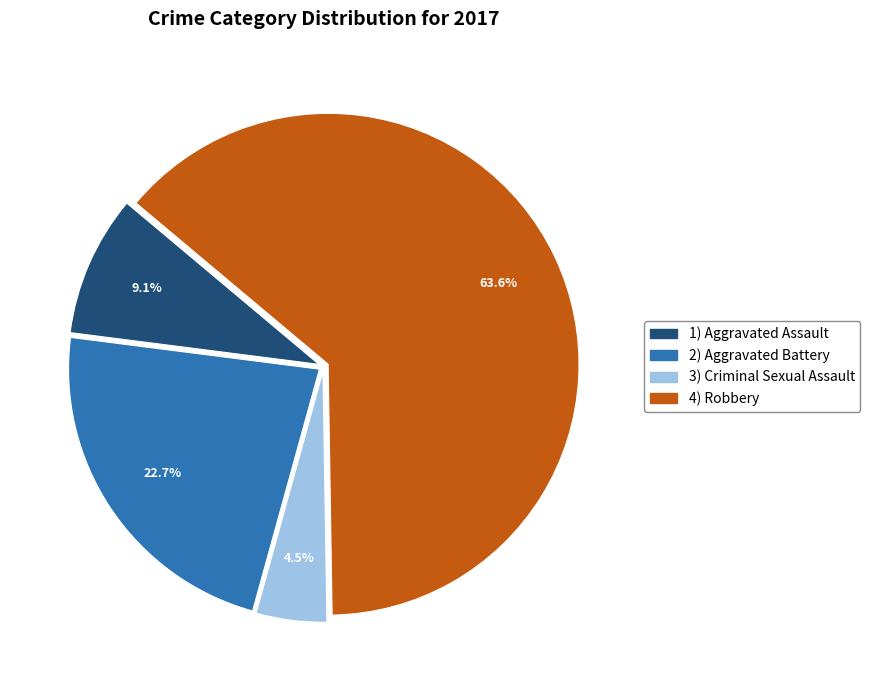

Does any single category account for the majority?

Yes